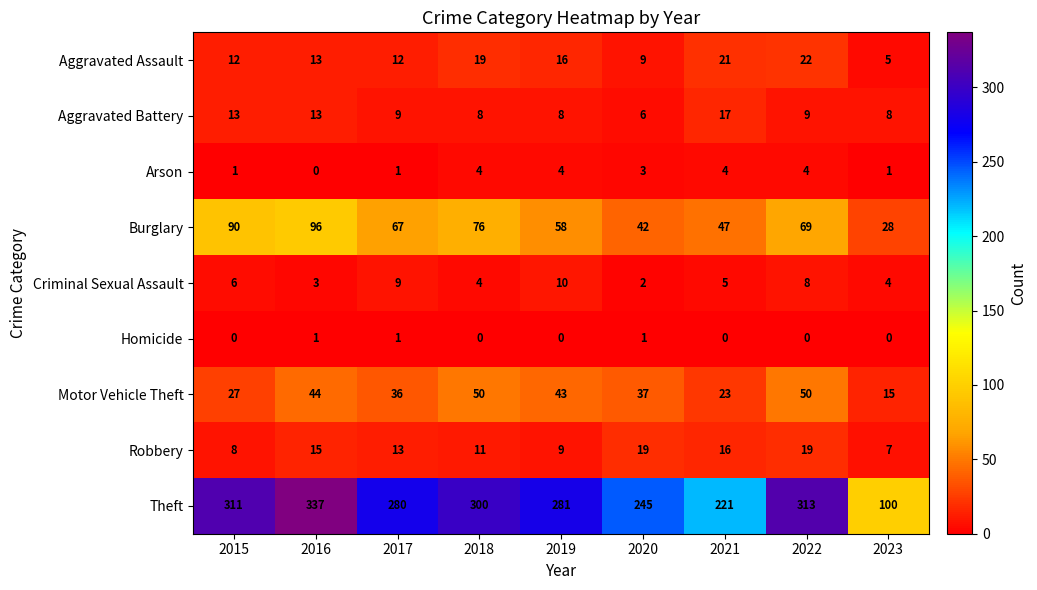

At which label is Criminal Sexual Assault closest to 6?

2015